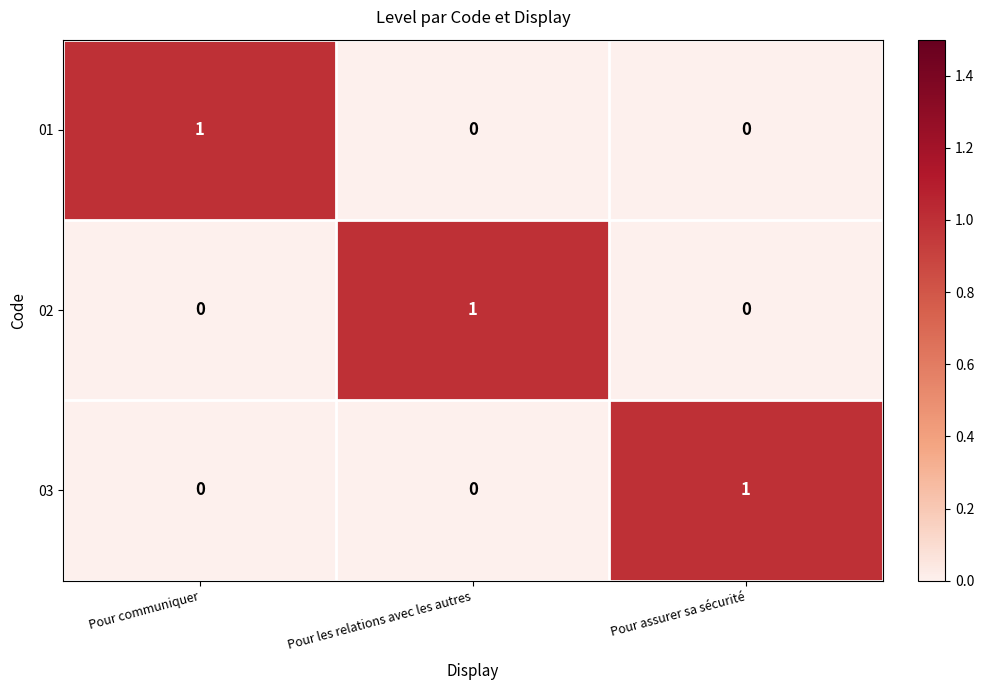

True or false: 03 has a value of 0 at Pour communiquer.

True